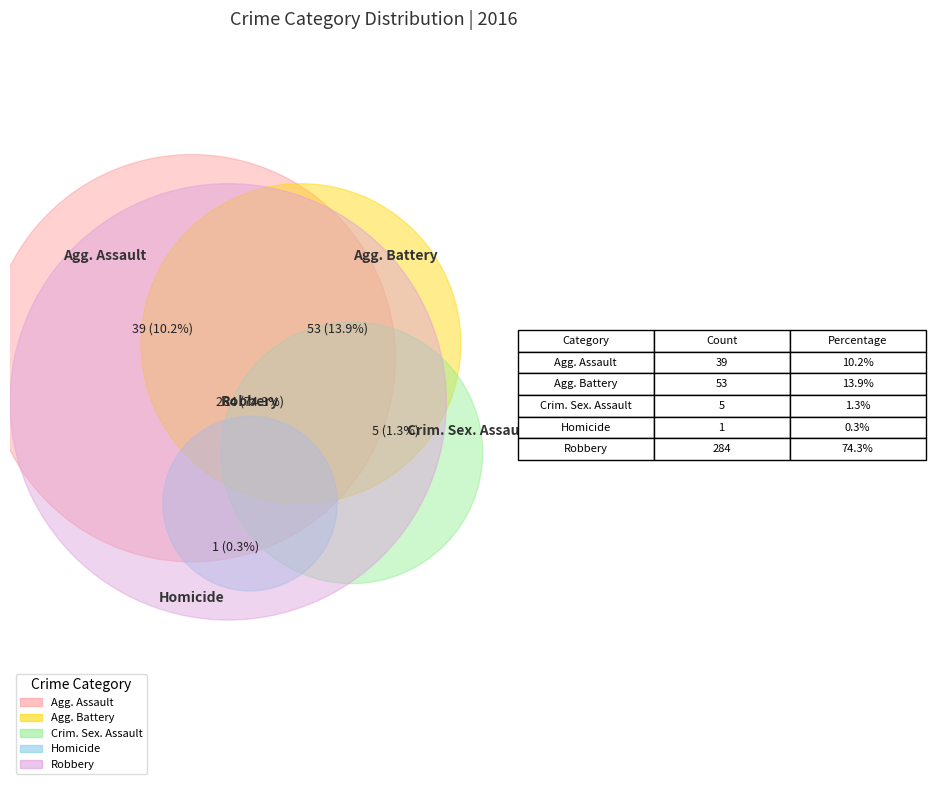

To the nearest percent, what portion does Aggravated Assault represent?

10%